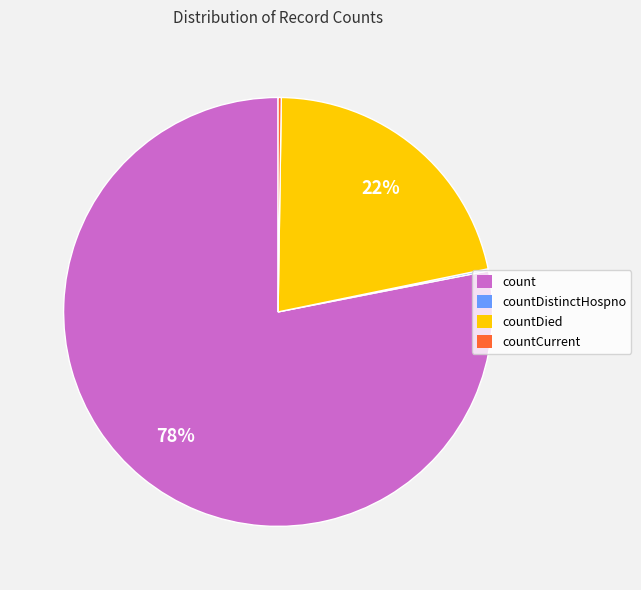

Which slice is the largest?

count